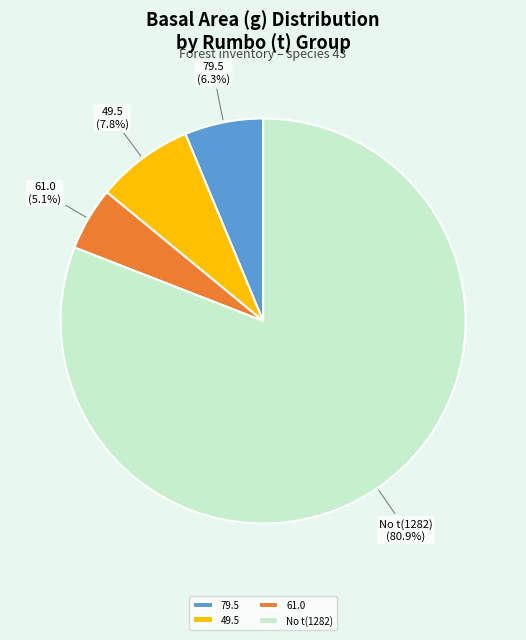

What is the smallest slice in the pie chart?

61.0